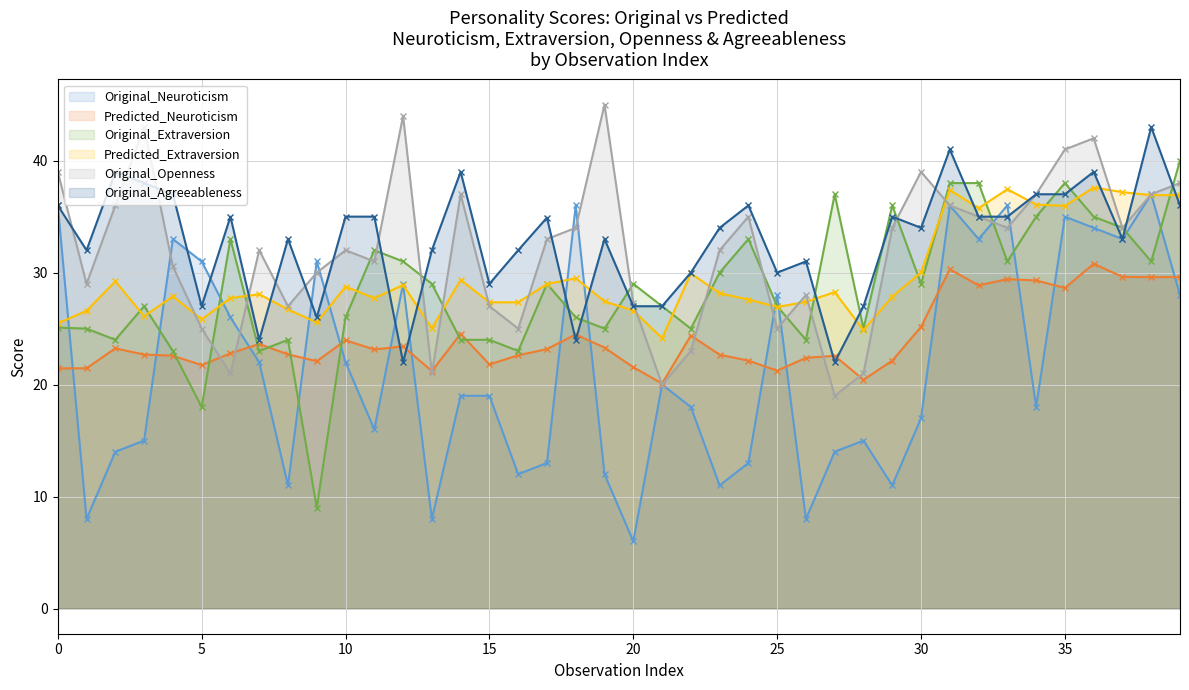

What is the difference between the Original_Neuroticism values at 39 and 4?

5.0